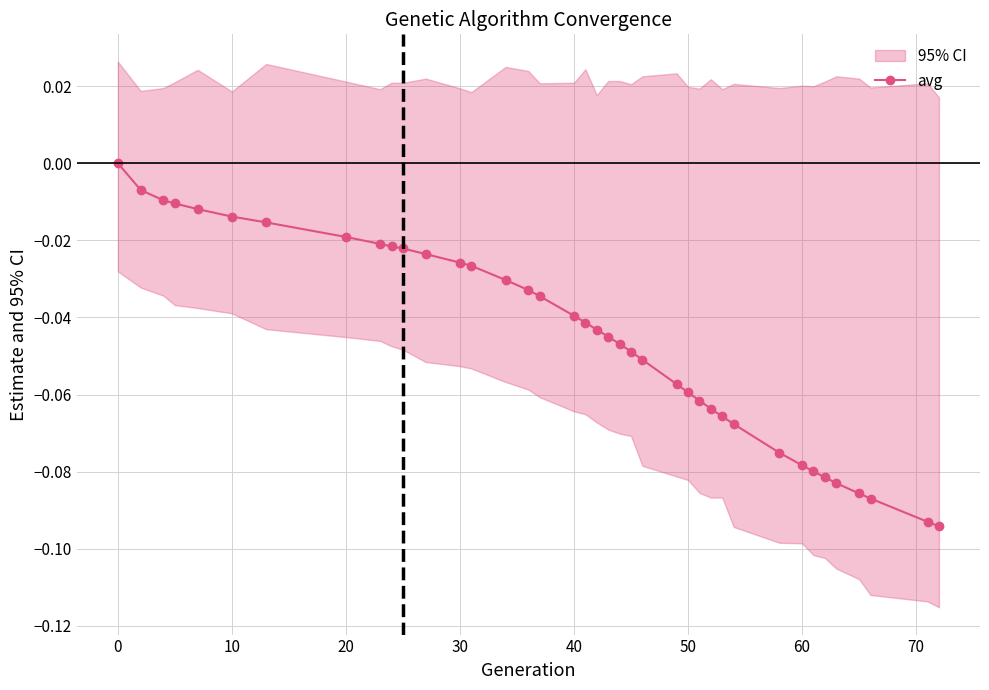

What is the difference between the maximum and minimum values?

0.1